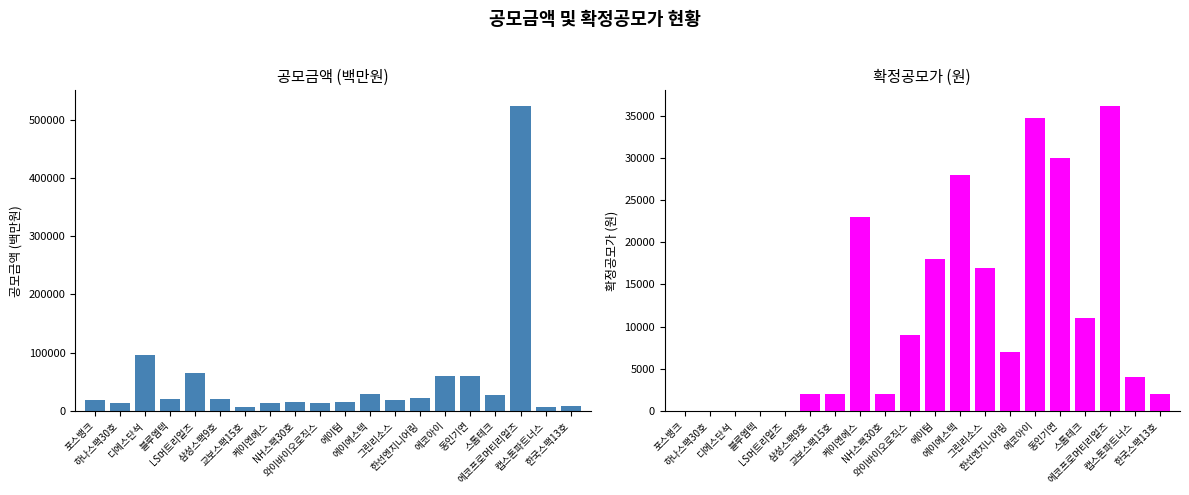

What is the difference between the 확정공모가 values at 포스뱅크 and 에이에스텍?

28000